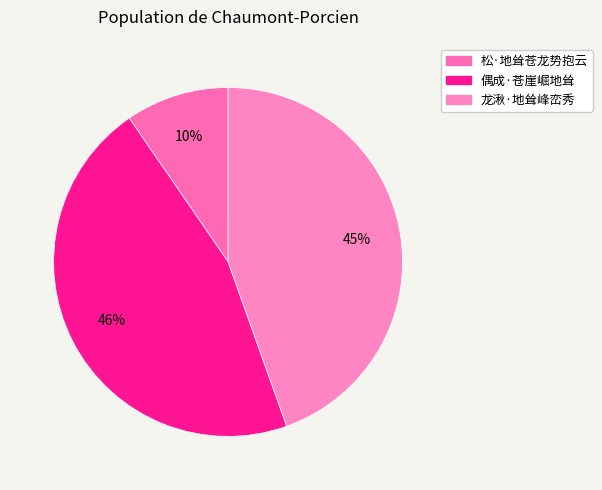

Does 偶成·苍崖崛地耸 represent more than half of the total?

No